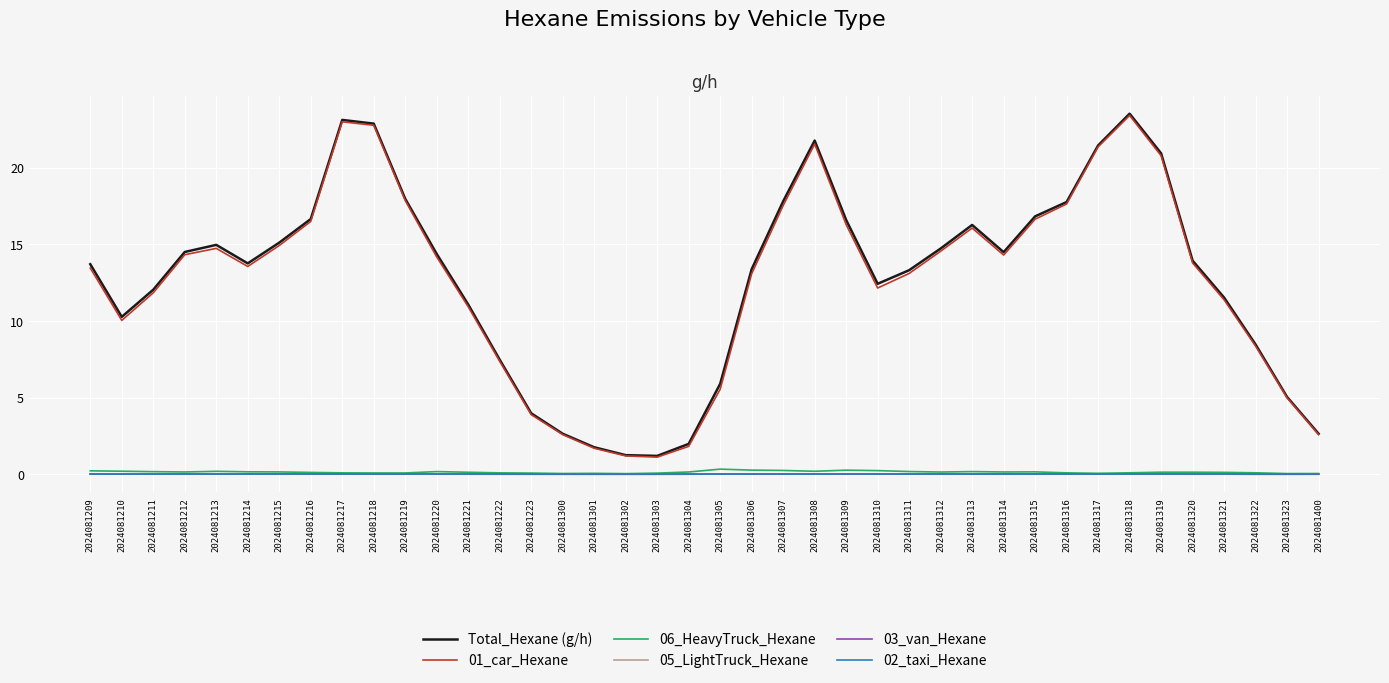

True or false: 02_taxi_Hexane has a value of 0.0 at 2024081323.

True